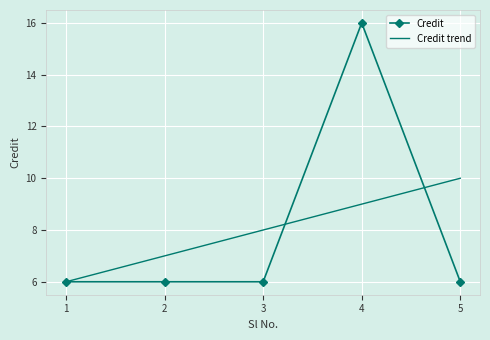

Between 5 and 3, which is larger?

5